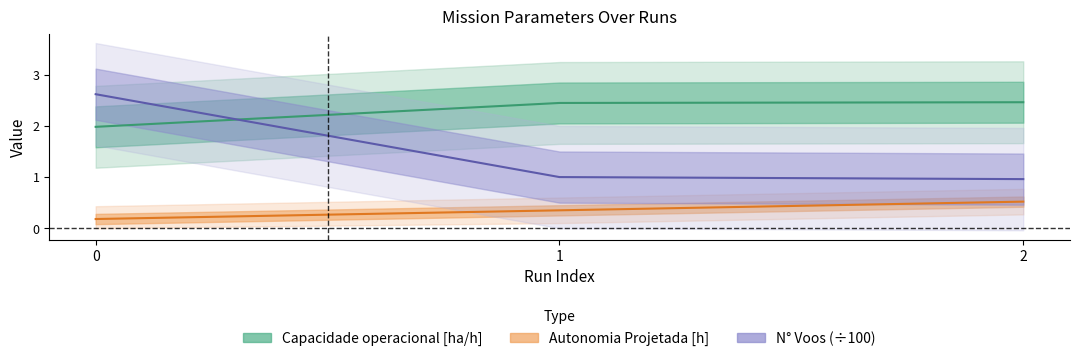

What is the greatest value displayed?

2.6